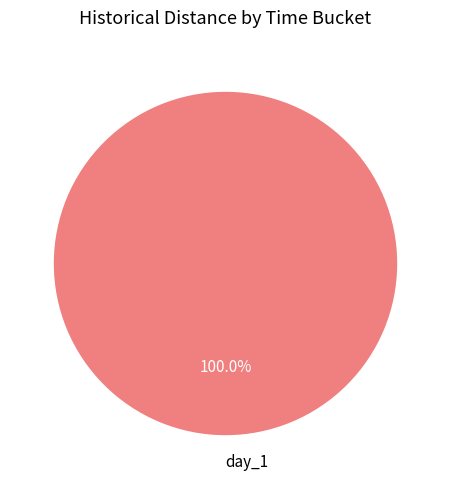

Which slice represents more than half of the pie?

day_1